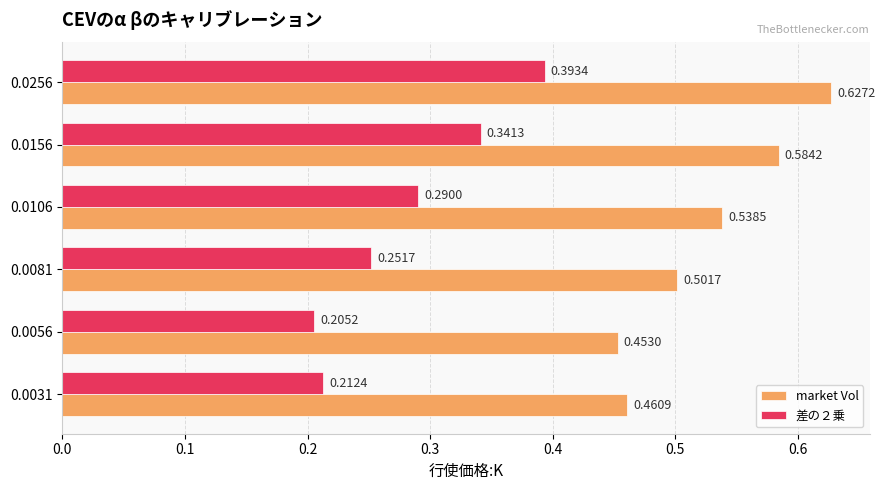

Rank the series by their maximum value, from lowest to highest.

差の２乗, market Vol